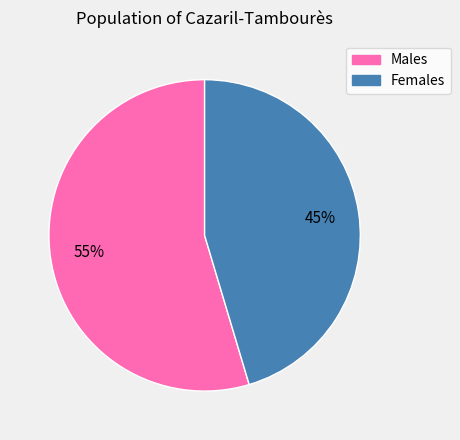

Count the number of slices in the pie.

2